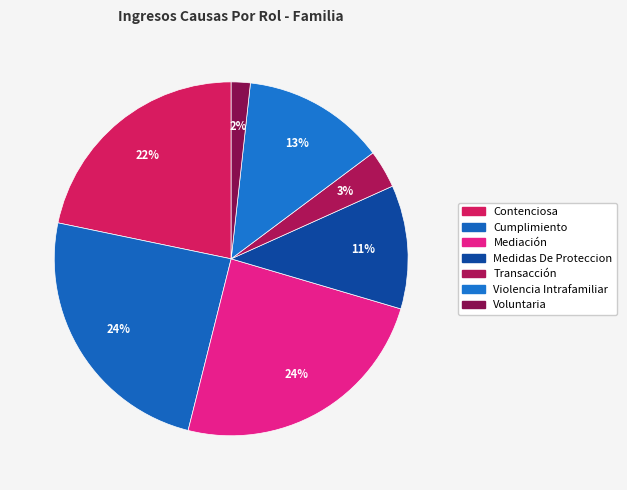

How many segments does this pie chart have?

7